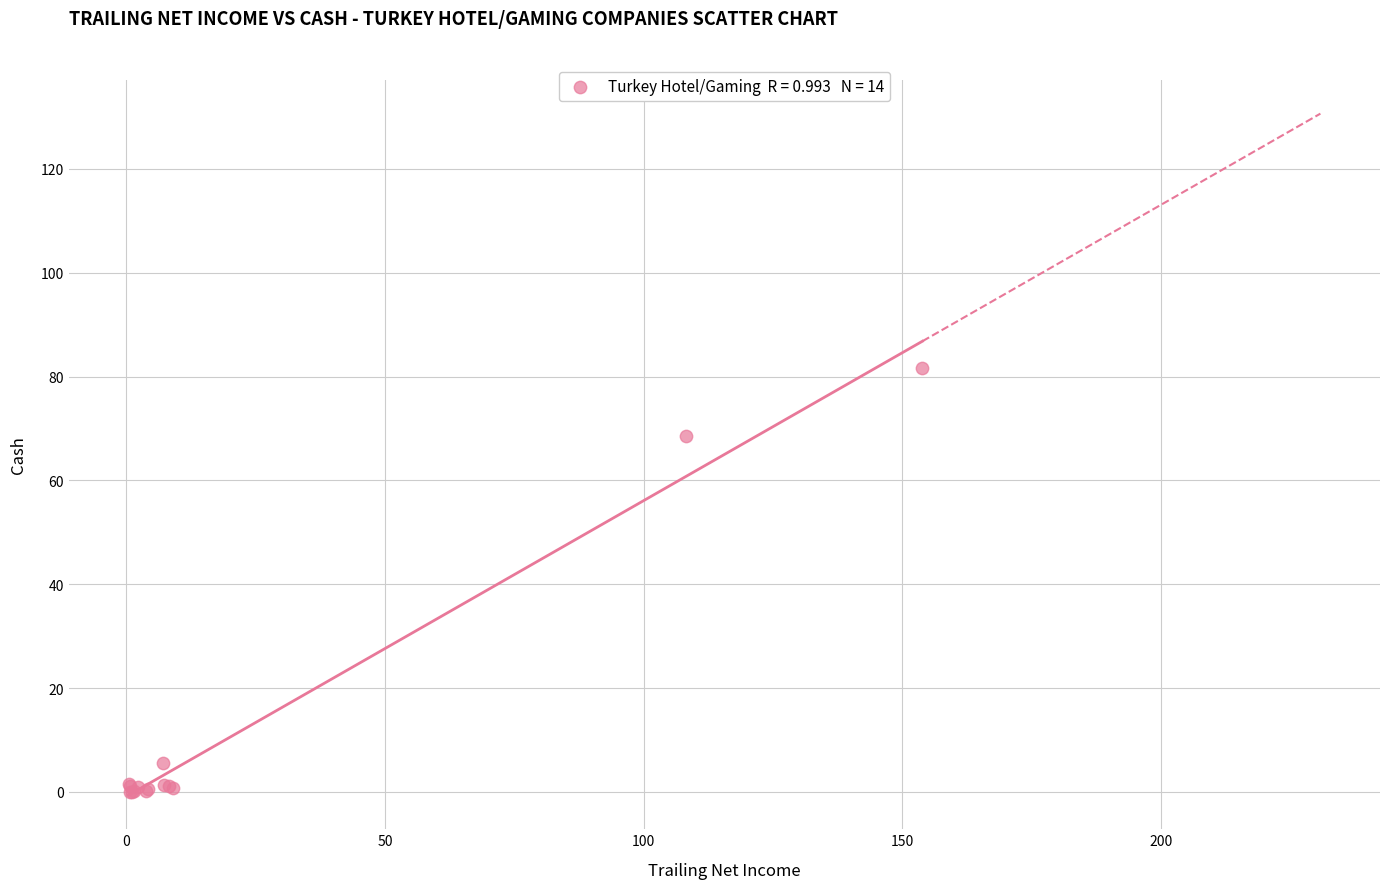

What Y value in the scatter plot is closest to 40?

68.5